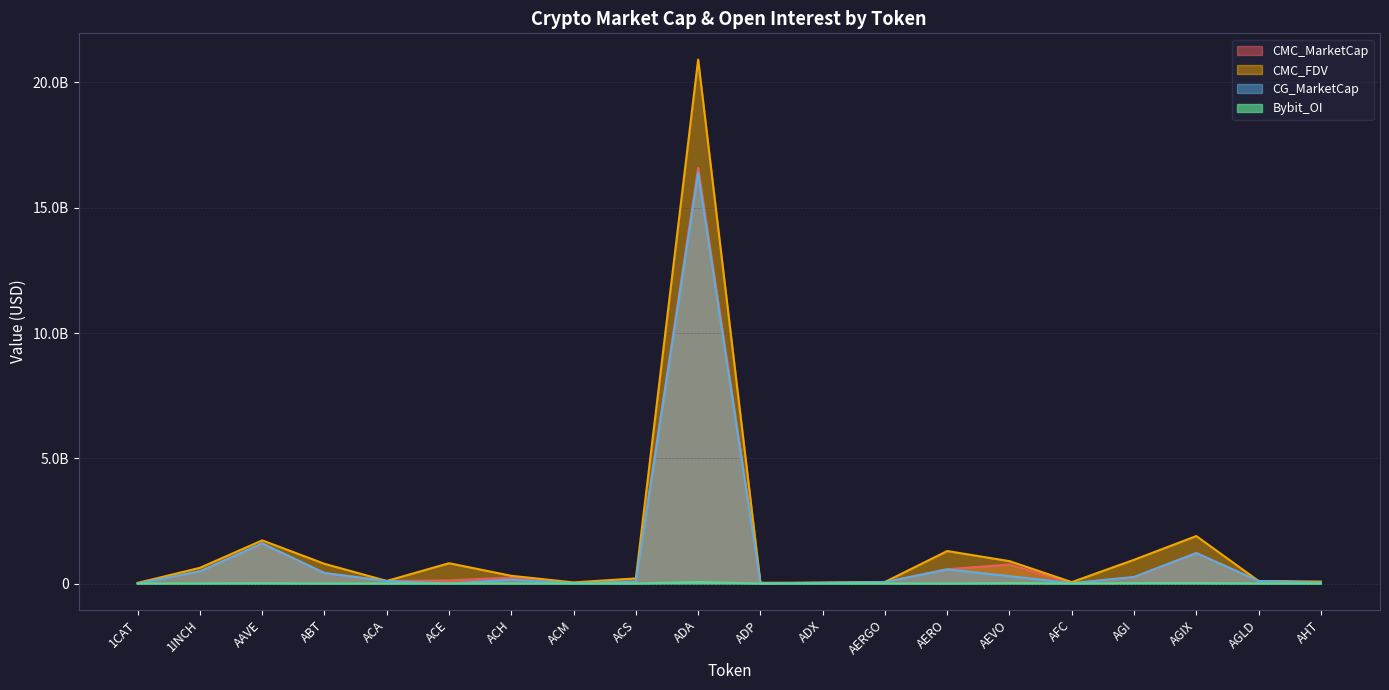

What is the difference between the CG_MarketCap values at AERO and ADX?

534779186.0